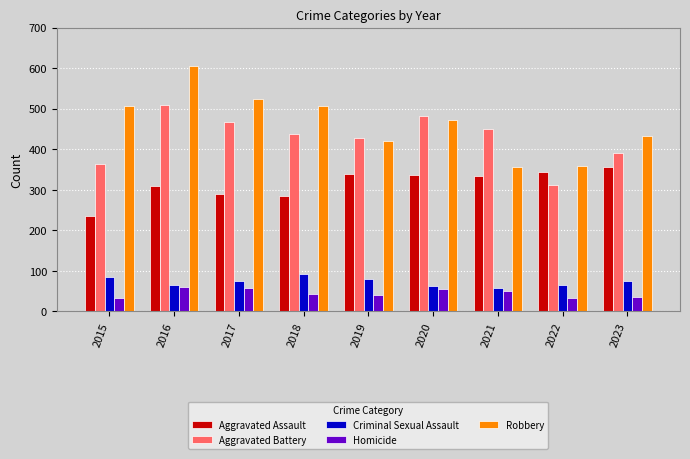

What is the value of the Aggravated Battery bar at the 1st from the left?

363